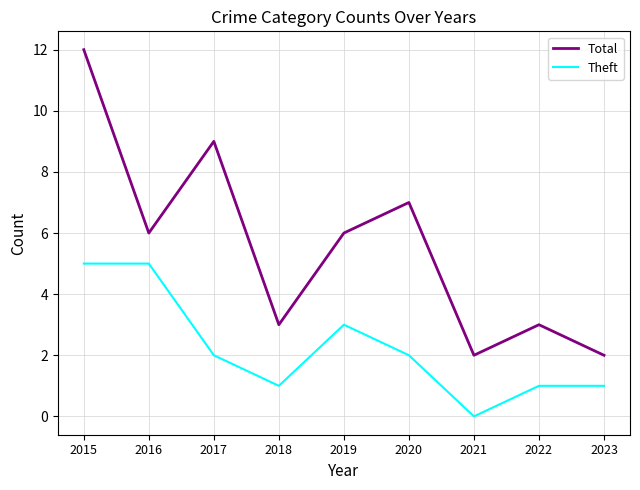

At 2021, list the series in order from largest to smallest.

Total, Theft